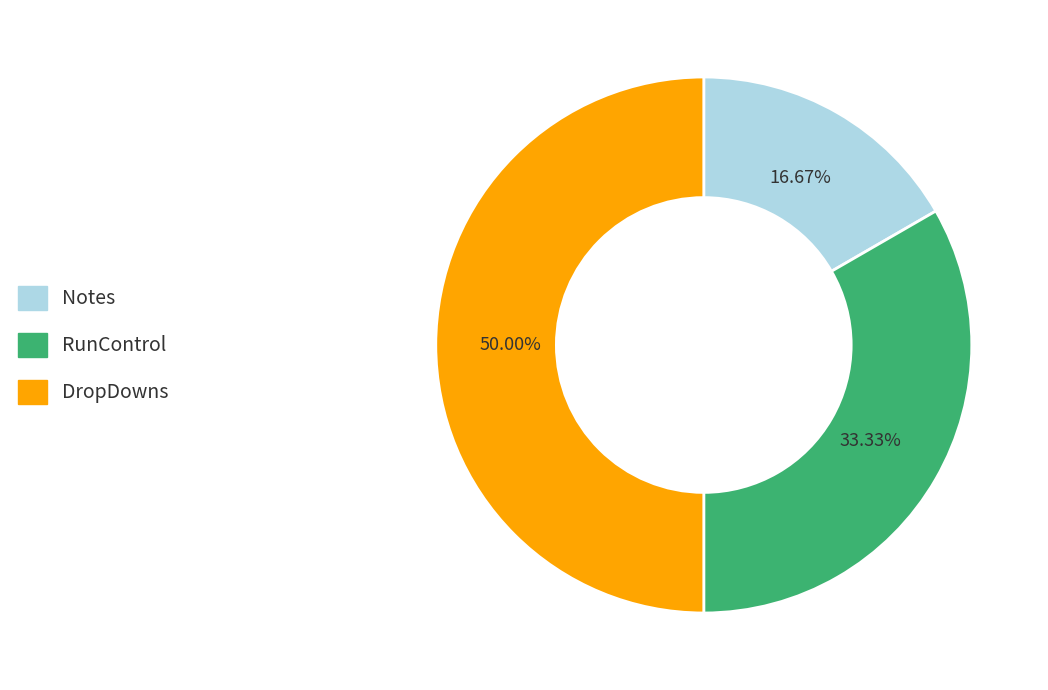

The DropDowns slice represents 50% of the pie. True or false?

True